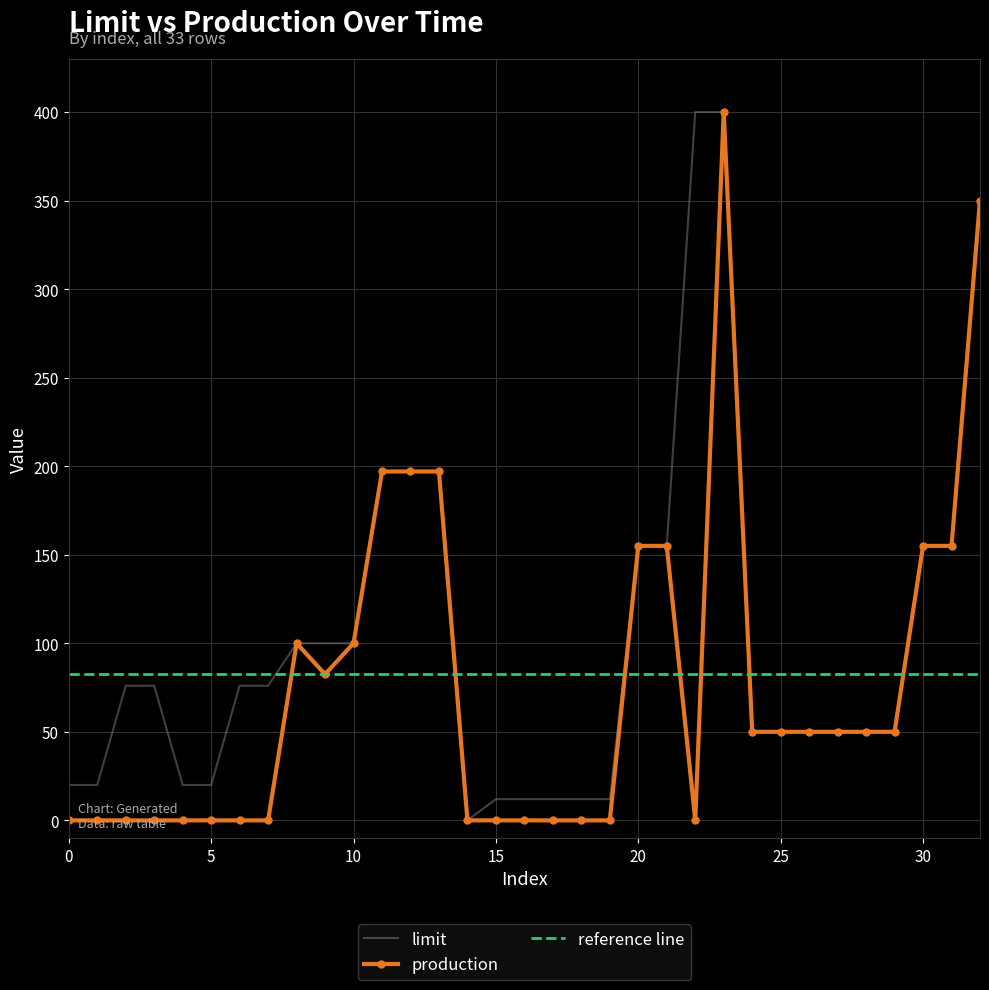

True or false: production and limit intersect in this chart.

False